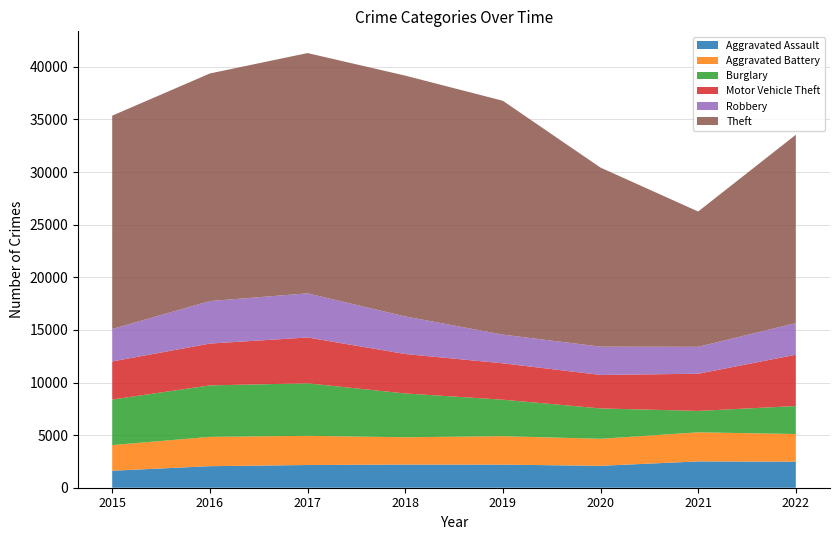

Reading right to left, what are all the values shown in this chart?

Aggravated Assault: 2022=2478	2021=2501	2020=2083	2019=2193	2018=2200	2017=2158	2016=2047	2015=1614
Aggravated Battery: 2022=2627	2021=2764	2020=2566	2019=2706	2018=2597	2017=2773	2016=2787	2015=2439
Burglary: 2022=2660	2021=2034	2020=2888	2019=3468	2018=4162	2017=4991	2016=4893	2015=4327
Motor Vehicle Theft: 2022=4874	2021=3533	2020=3182	2019=3457	2018=3750	2017=4357	2016=3974	2015=3620
Robbery: 2022=3008	2021=2561	2020=2690	2019=2727	2018=3572	2017=4194	2016=4040	2015=3086
Theft: 2022=17900	2021=12858	2020=17017	2019=22224	2018=22887	2017=22837	2016=21629	2015=20274